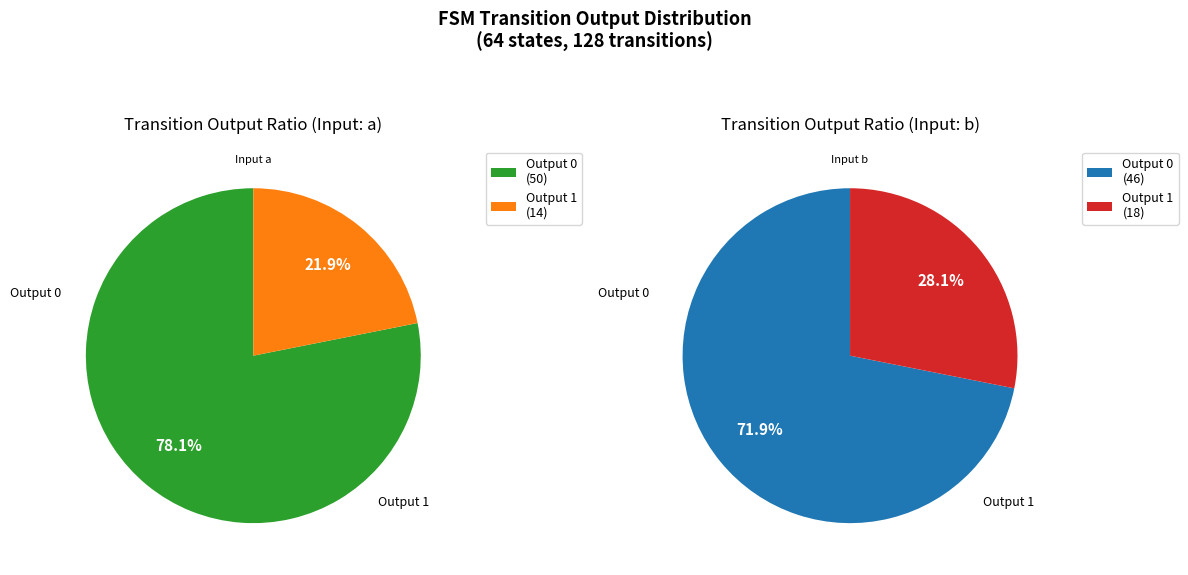

What is the change in value from output_symbol=0 (a) to output_symbol=1 (a)?

-36